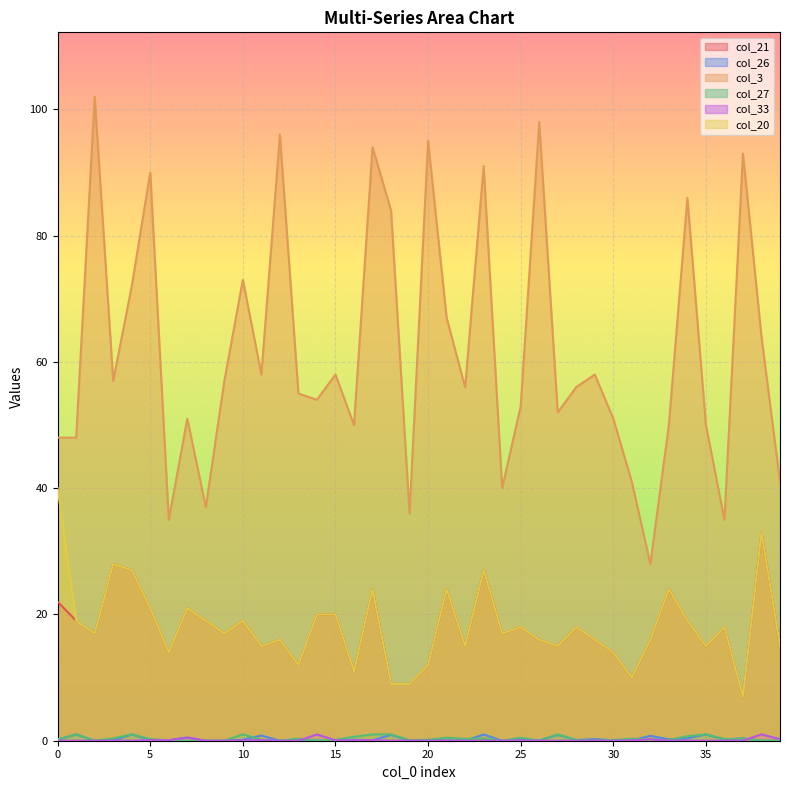

What is the difference between the highest and lowest values at 19?

36.0